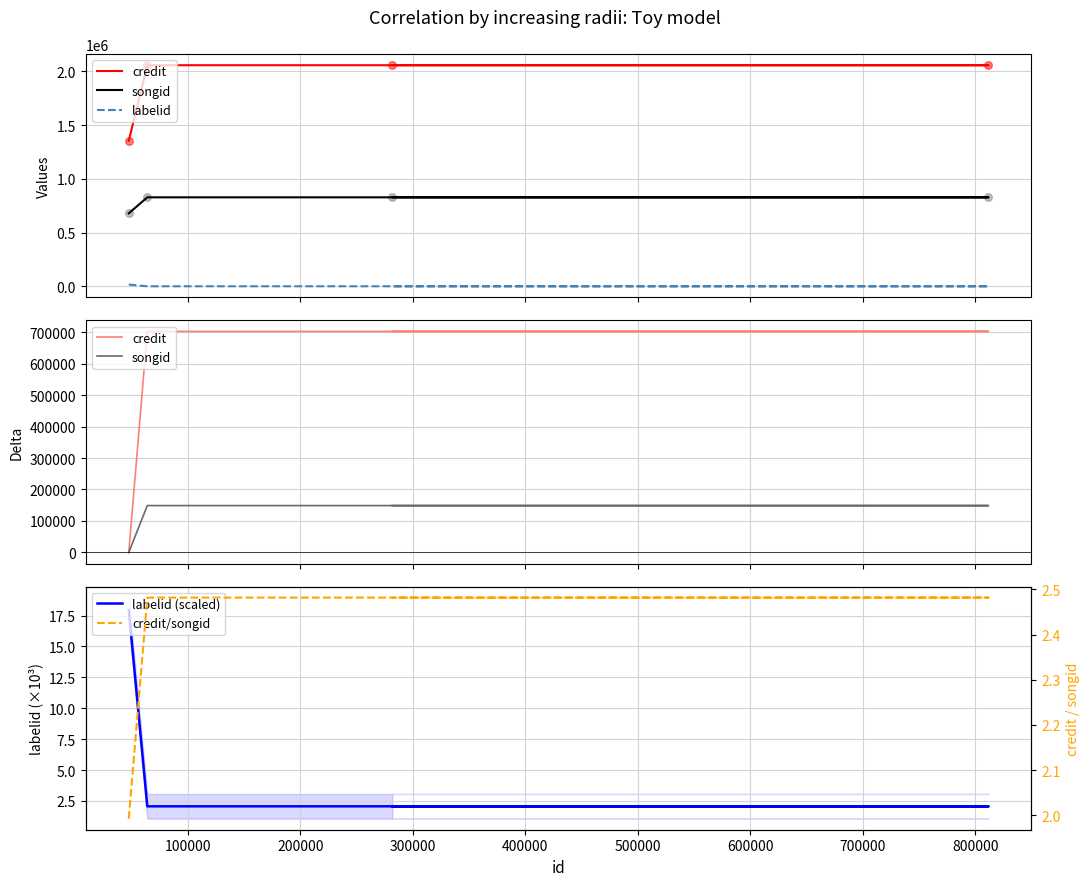

Which series reaches the minimum Y coordinate?

credit